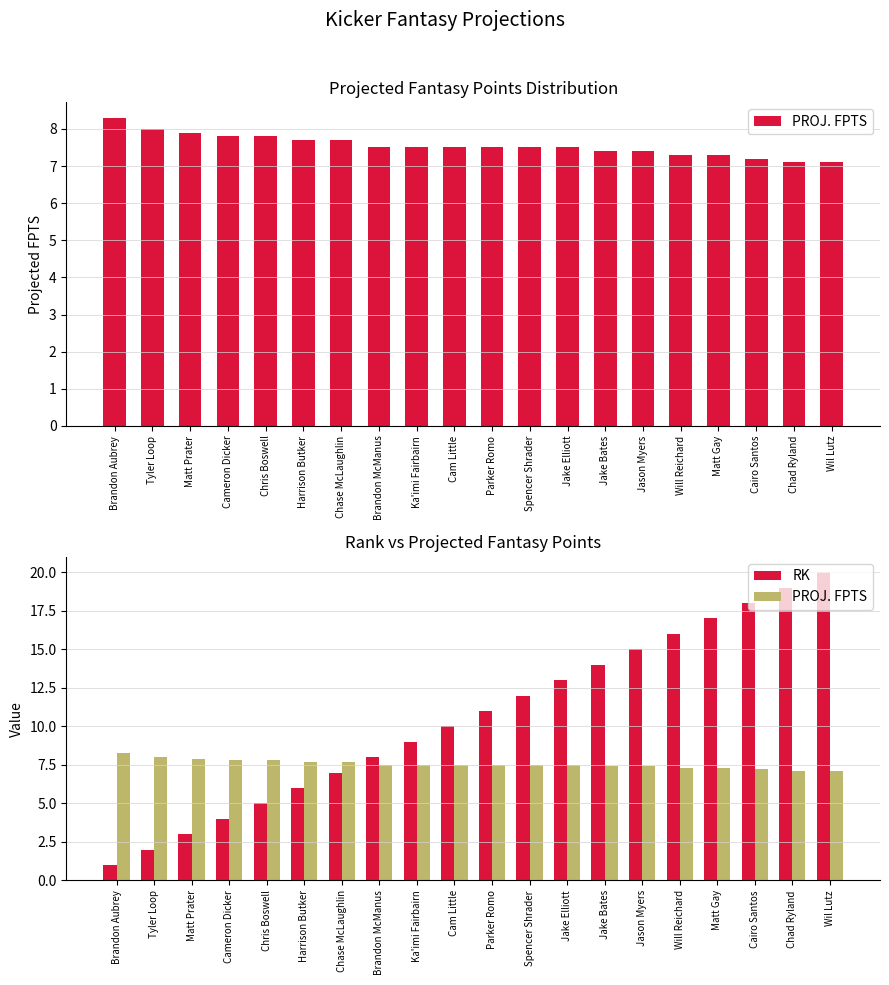

The PROJ. FPTS series shows 7.3 at Will Reichard. True or false?

True